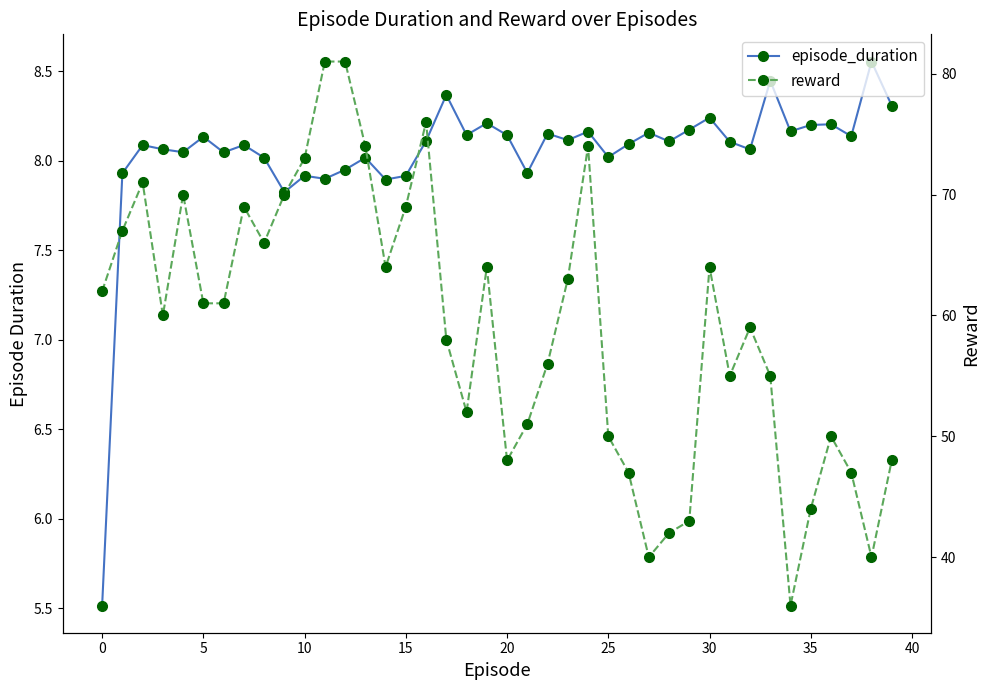

How many values in the episode_duration series exceed 8?

31